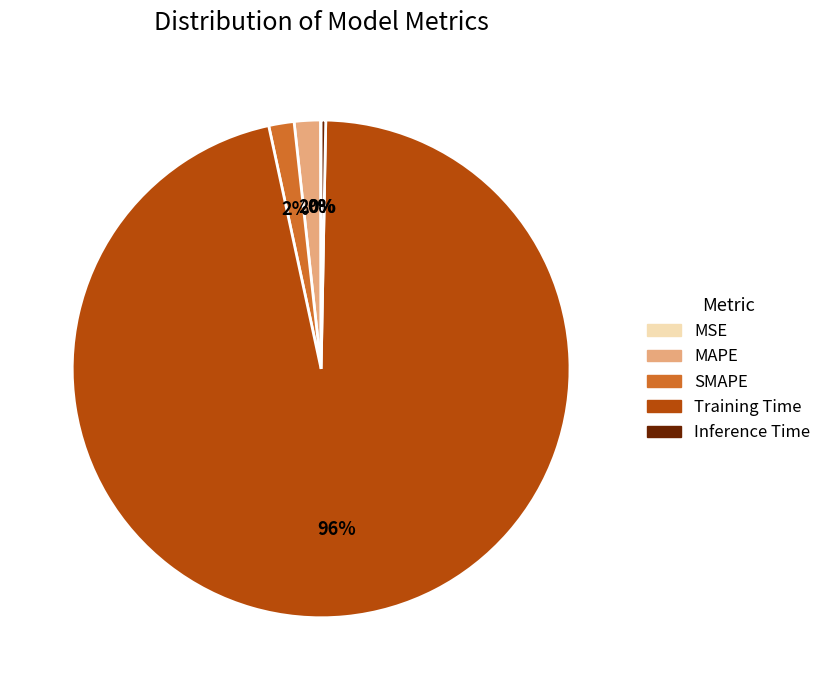

What is the largest slice in the pie chart?

Training Time